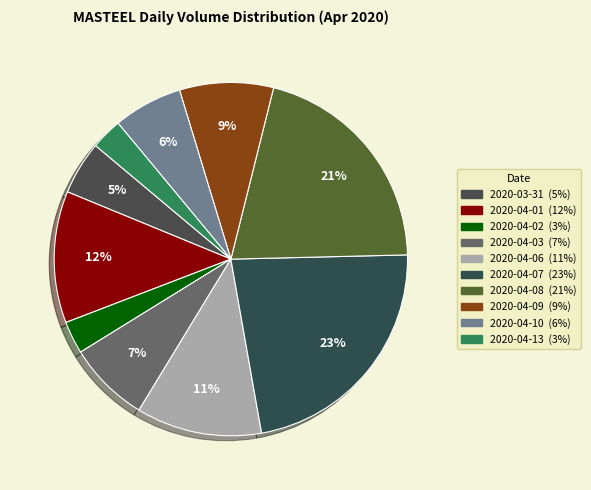

True or false: 2020-04-03 accounts for 7% of the total.

True